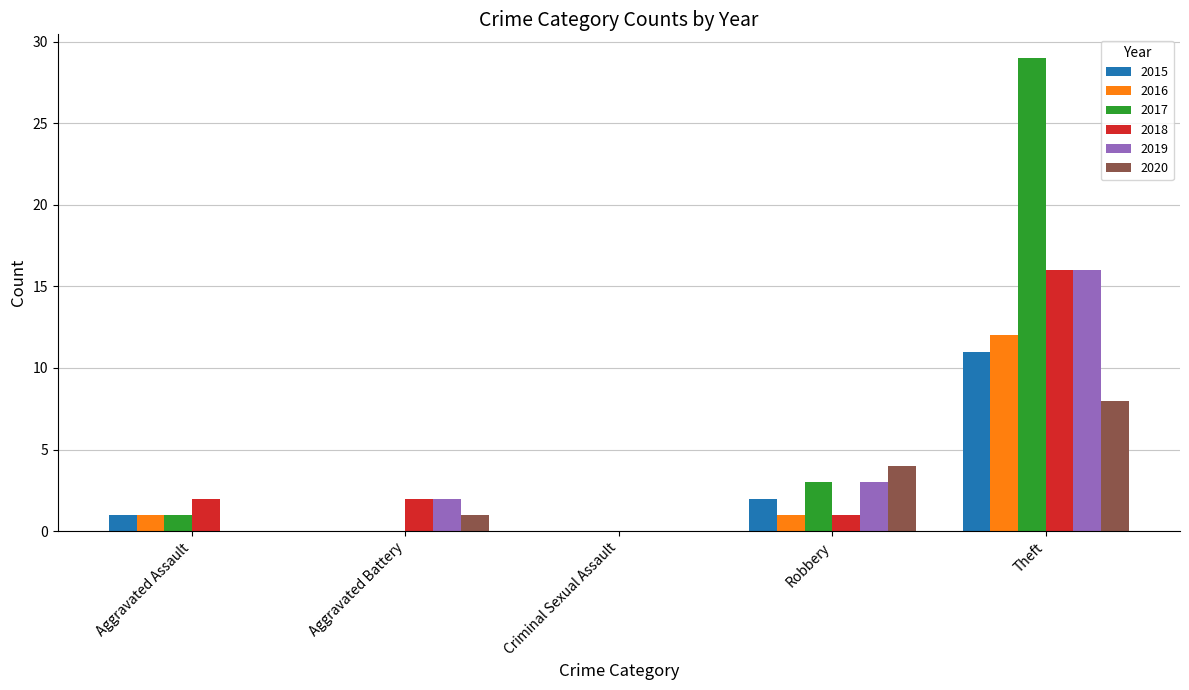

Which series changed the most between Aggravated Battery and Theft?

2017